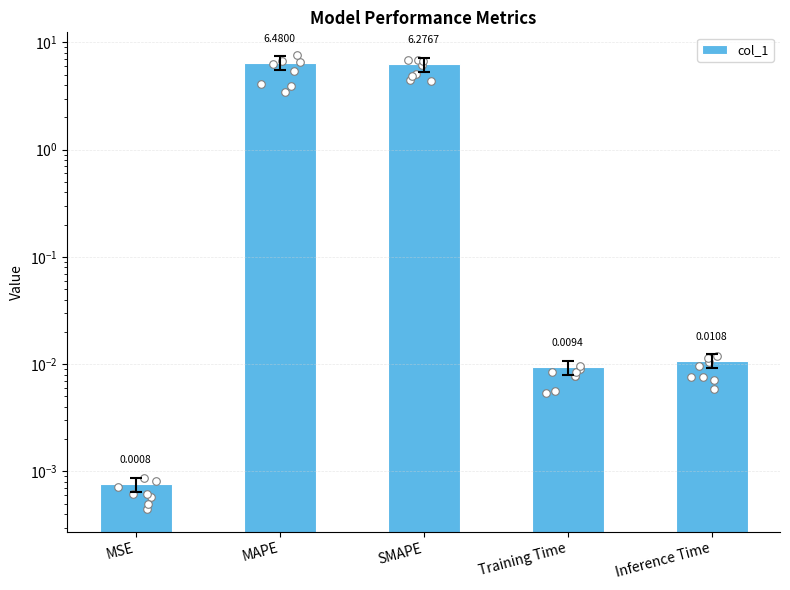

Approximately how many times larger is the value at SMAPE compared to MAPE?

1.0